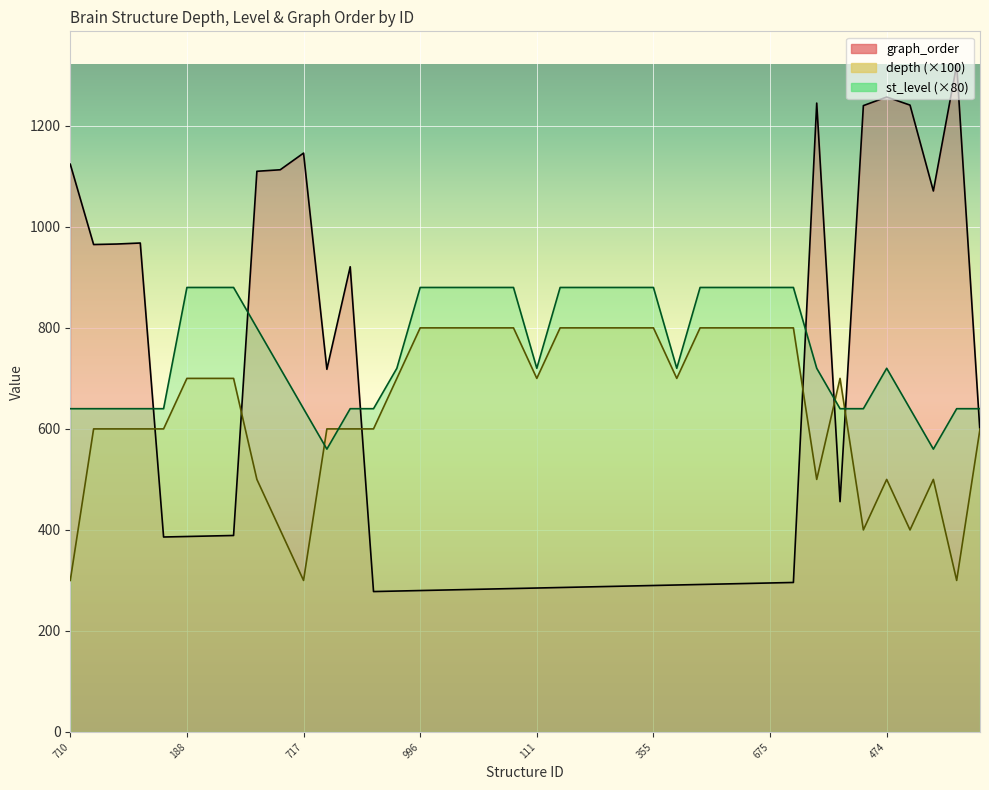

Reading left to right, transcribe all the data shown in this chart.

depth: 300	600	600	600	600	700	700	700	500	400	300	600	600	600	700	800	800	800	800	800	700	800	800	800	800	800	700	800	800	800	800	800	500	700	400	500	400	500	300	600
st_level: 640	640	640	640	640	880	880	880	800	720	640	560	640	640	720	880	880	880	880	880	720	880	880	880	880	880	720	880	880	880	880	880	720	640	640	720	640	560	640	640
graph_order: 1124	965	966	968	386	387	388	389	1110	1113	1146	718	921	278	279	280	281	282	283	284	285	286	287	288	289	290	291	292	293	294	295	296	1245	456	1240	1257	1241	1071	1321	593